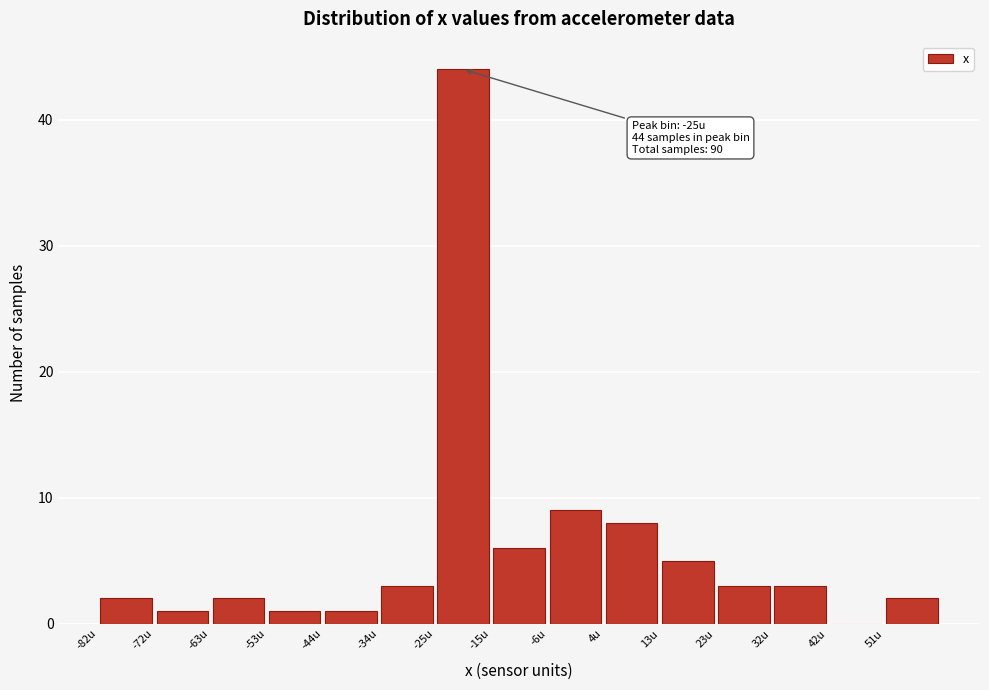

Over which range of the x-axis is the bar tallest?

-25 to -15